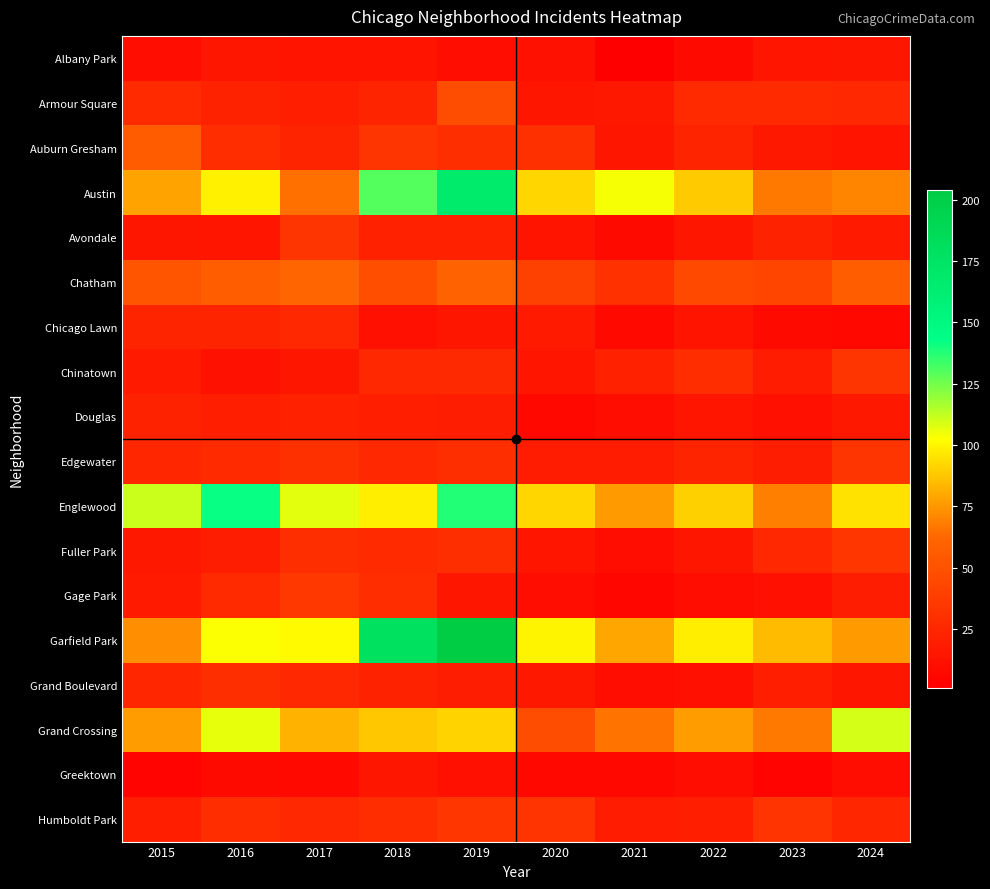

At 2023, list the series in order from largest to smallest.

Garfield Park, Englewood, Austin, Grand Crossing, Chatham, Humboldt Park, Armour Square, Fuller Park, Avondale, Grand Boulevard, Edgewater, Chinatown, Auburn Gresham, Albany Park, Douglas, Gage Park, Chicago Lawn, Greektown